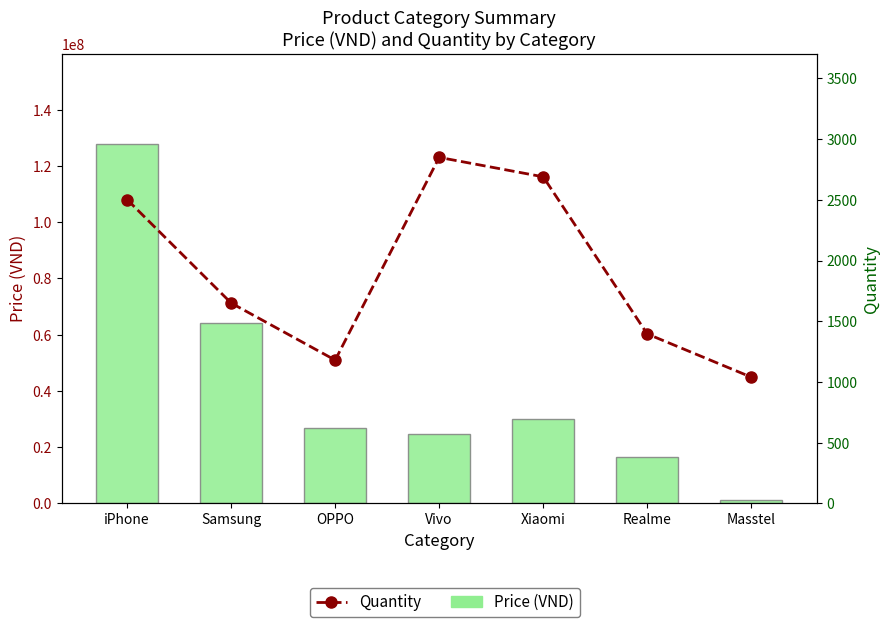

What is the sum of the Price (VND) values at iPhone and OPPO?

154940000